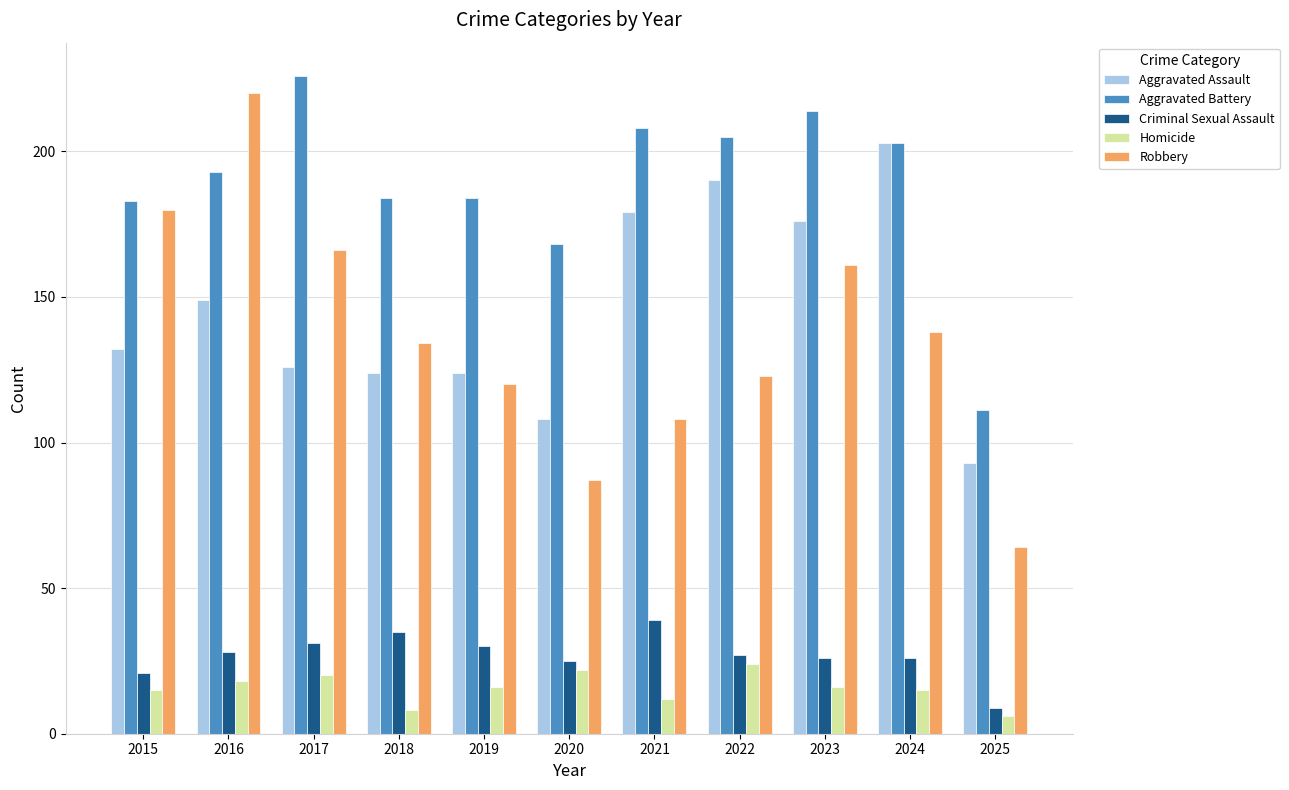

Reading left to right, list all the values displayed in this chart.

Aggravated Assault: 2015=132	2016=149	2017=126	2018=124	2019=124	2020=108	2021=179	2022=190	2023=176	2024=203	2025=93
Aggravated Battery: 2015=183	2016=193	2017=226	2018=184	2019=184	2020=168	2021=208	2022=205	2023=214	2024=203	2025=111
Criminal Sexual Assault: 2015=21	2016=28	2017=31	2018=35	2019=30	2020=25	2021=39	2022=27	2023=26	2024=26	2025=9
Homicide: 2015=15	2016=18	2017=20	2018=8	2019=16	2020=22	2021=12	2022=24	2023=16	2024=15	2025=6
Robbery: 2015=180	2016=220	2017=166	2018=134	2019=120	2020=87	2021=108	2022=123	2023=161	2024=138	2025=64